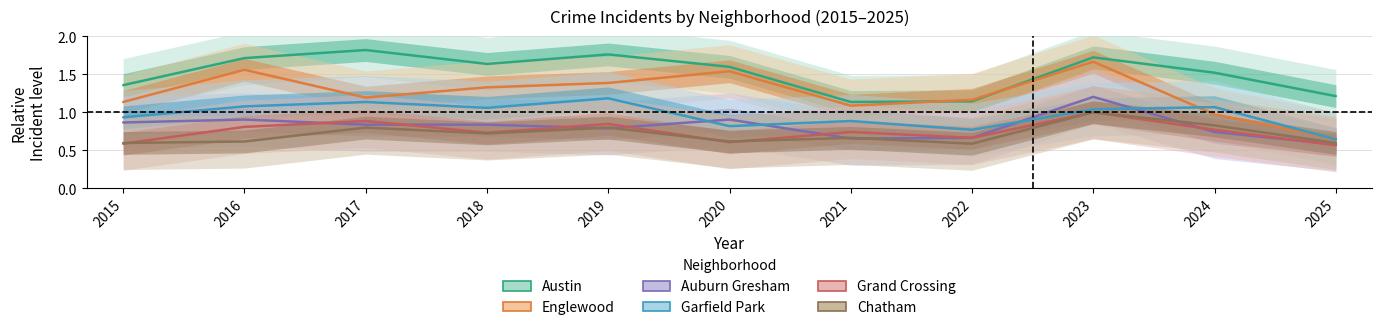

Where do Auburn Gresham and Garfield Park first cross each other?

2019 and 2020